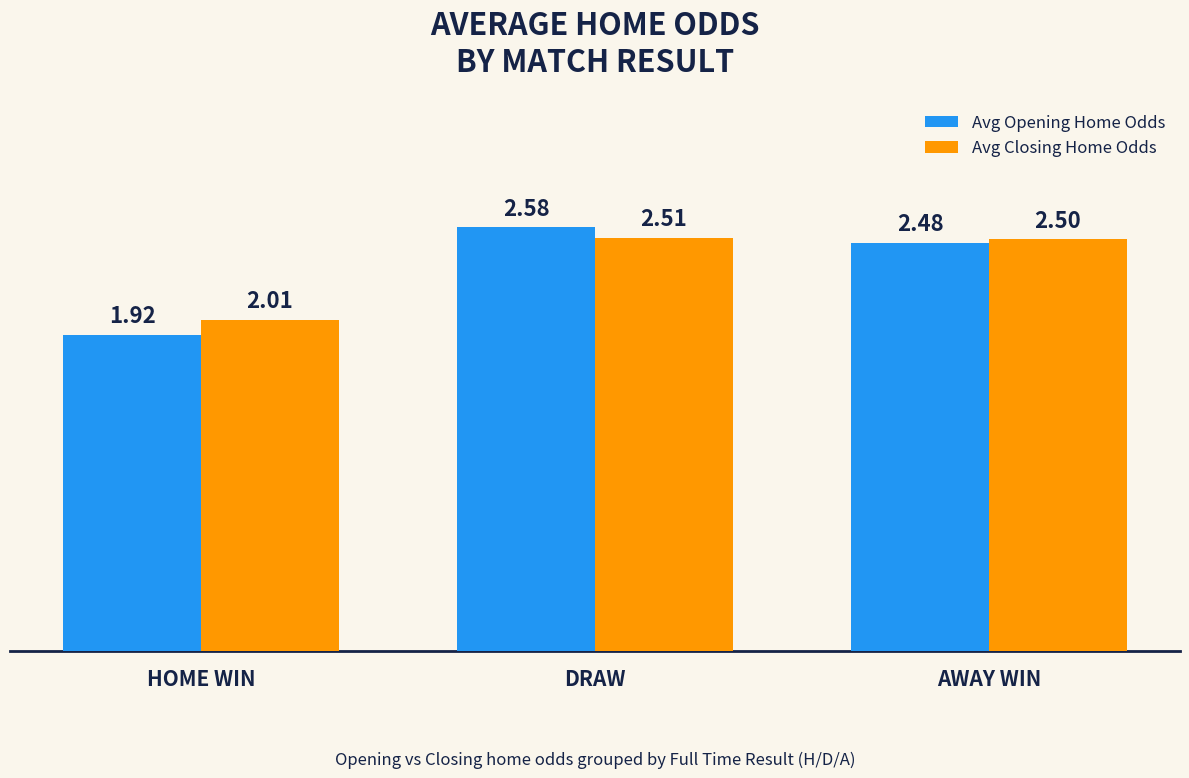

How many bars are there in each group?

2